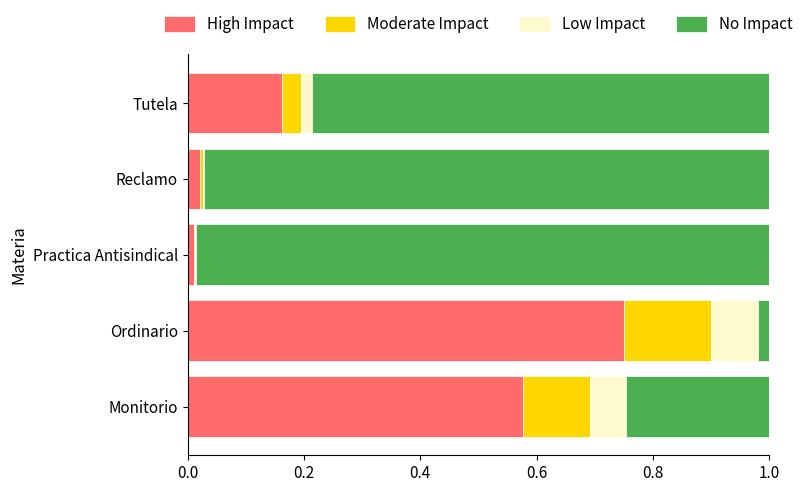

At which label does High Impact reach its peak?

Ordinario